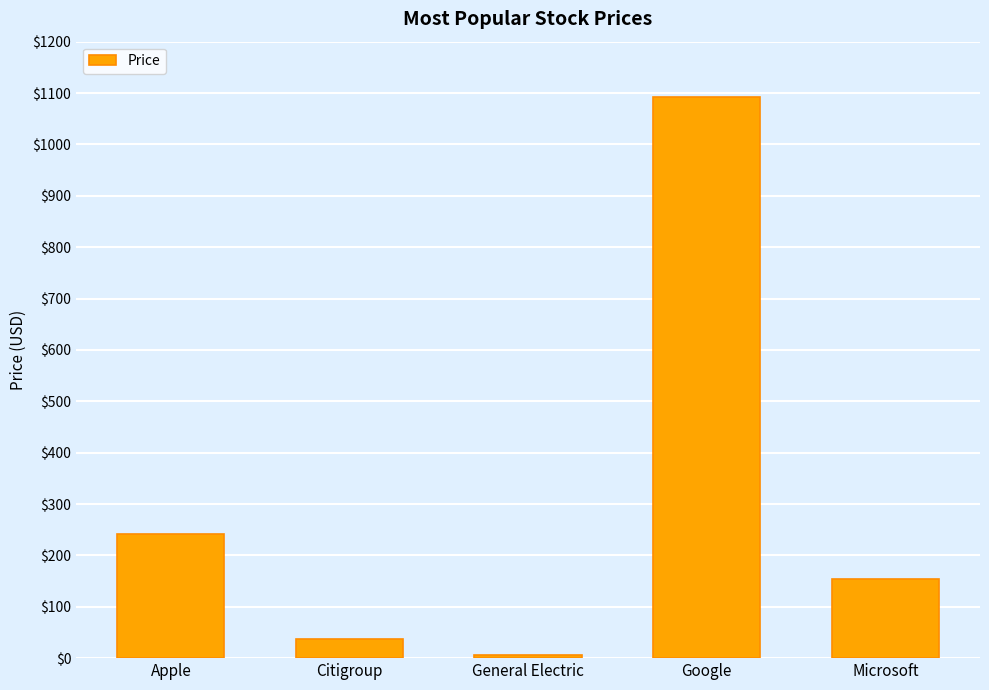

Reading left to right, list all the values displayed in this chart.

Apple=241.4	Citigroup=37.5	General Electric=6.7	Google=1092.5	Microsoft=153.8